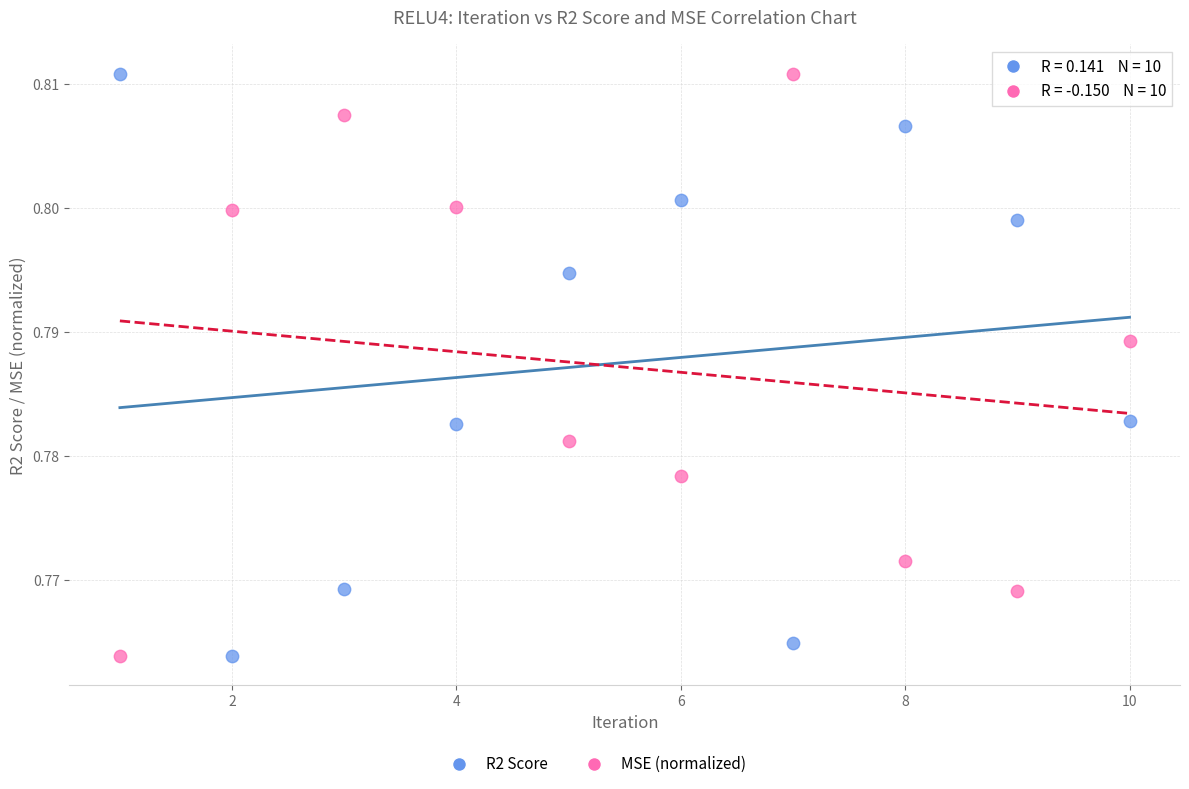

What is the X range (max minus min) for the scatter plot?

9.0